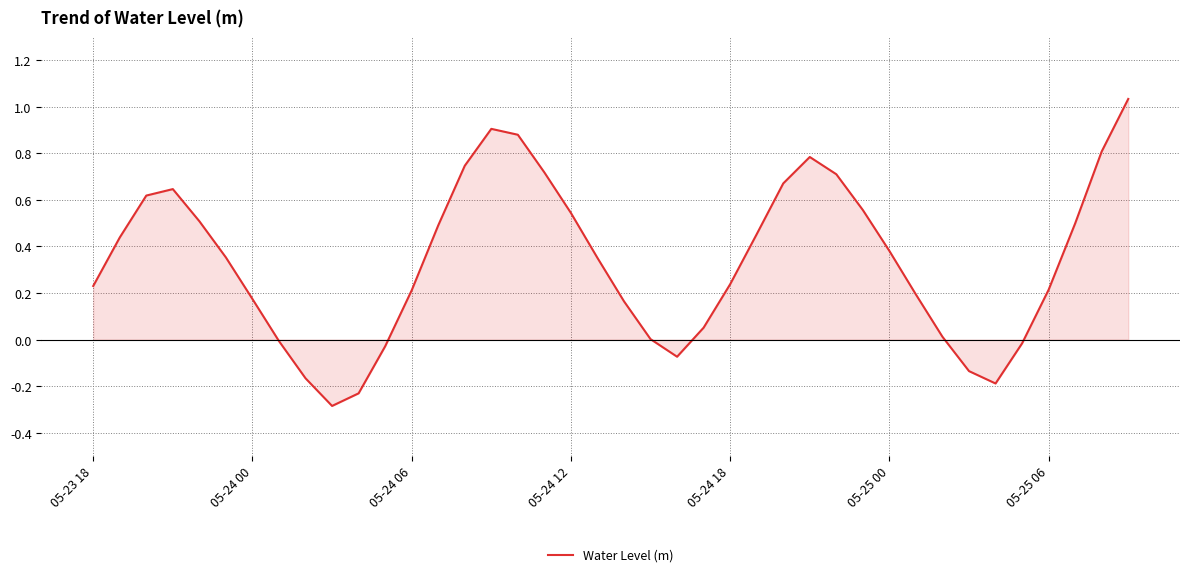

What is the smallest value displayed?

-0.3